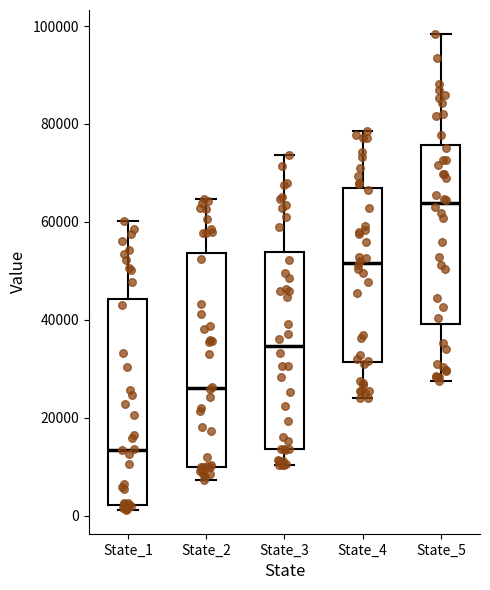

Reading left to right, read every box against the y-axis: the position of its median line, the range the box covers, and the ends of its whiskers. The values are not printed on the chart, so give them approximately, as read against the axis.

State_1: median 14000, box 2000 to 44000, whiskers 2000 (just below the box's lower edge) to 60000
State_2: median 26000, box 10000 to 54000, whiskers 8000 to 64000
State_3: median 34000, box 14000 to 54000, whiskers 10000 to 74000
State_4: median 52000, box 32000 to 66000, whiskers 24000 to 78000
State_5: median 64000, box 40000 to 76000, whiskers 28000 to 98000